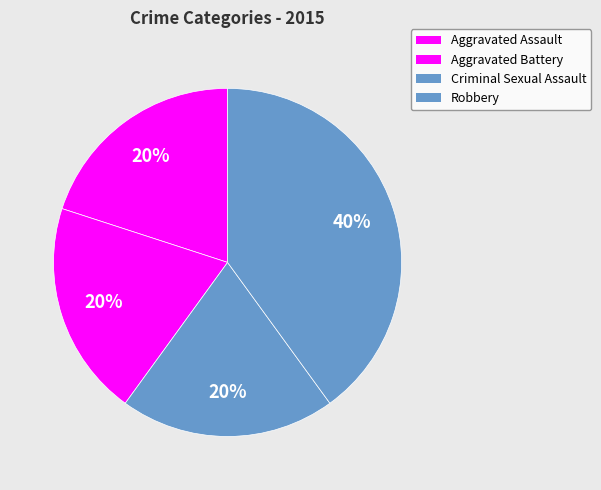

The Aggravated Assault slice represents 20% of the pie. True or false?

True